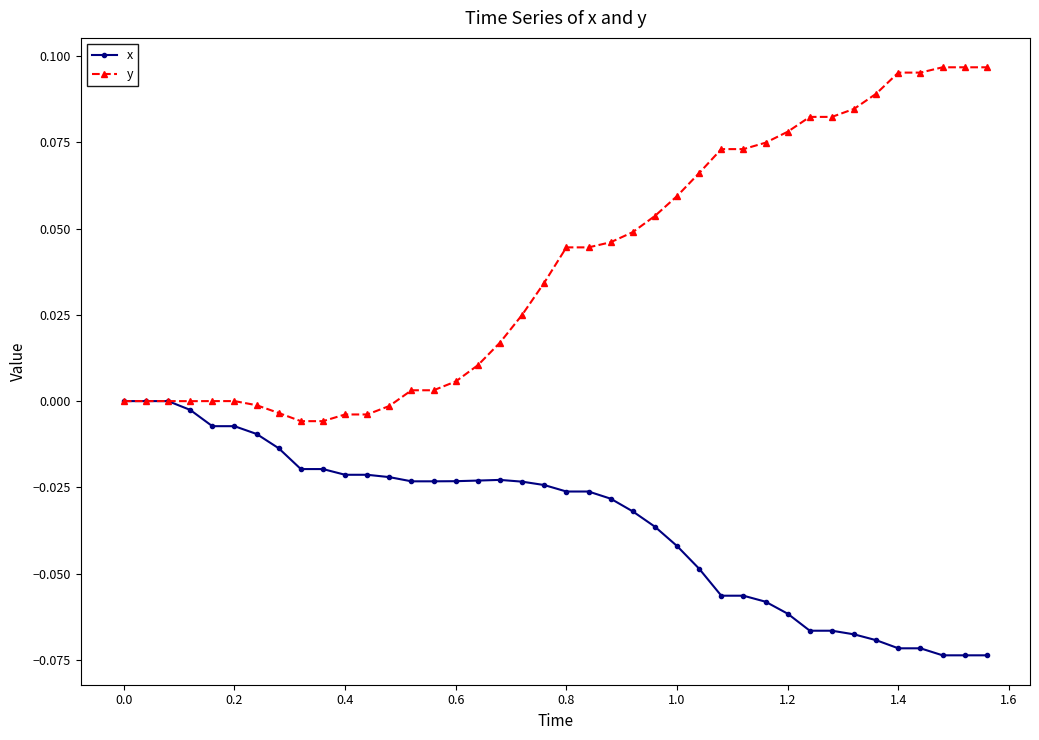

List the series in order of their overall mean, highest first.

y, x